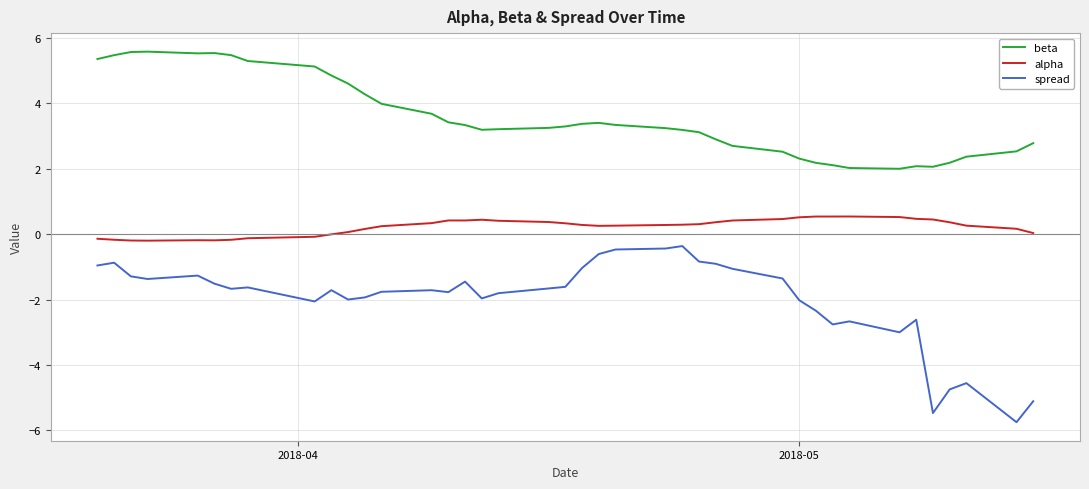

How many lines are shown in the chart?

3